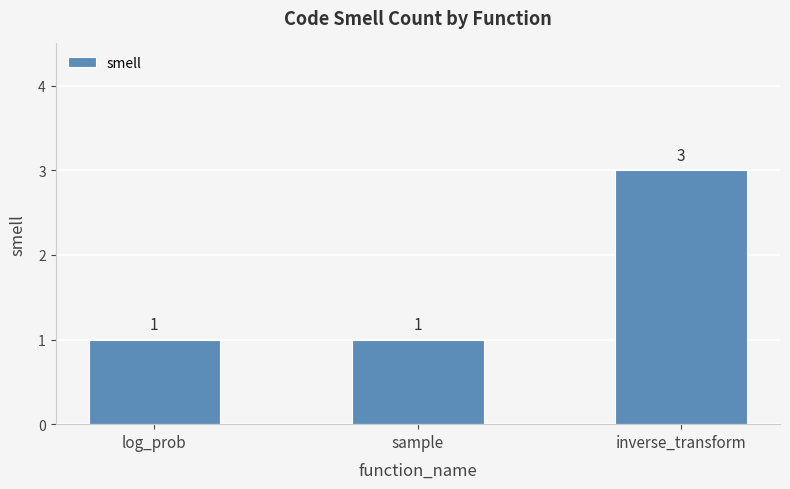

What is the label of the 3rd bar from the right?

log_prob